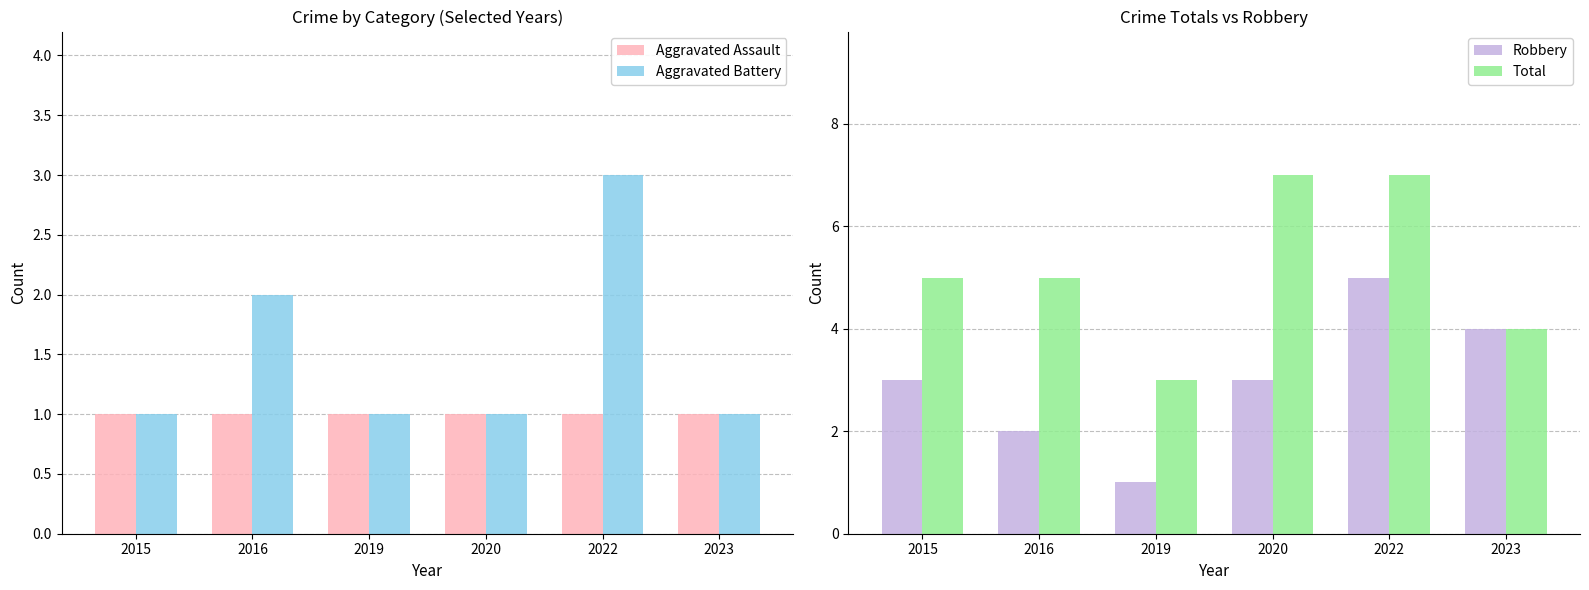

What are all the series names shown in the legend?

Aggravated Assault, Aggravated Battery, Robbery, Total